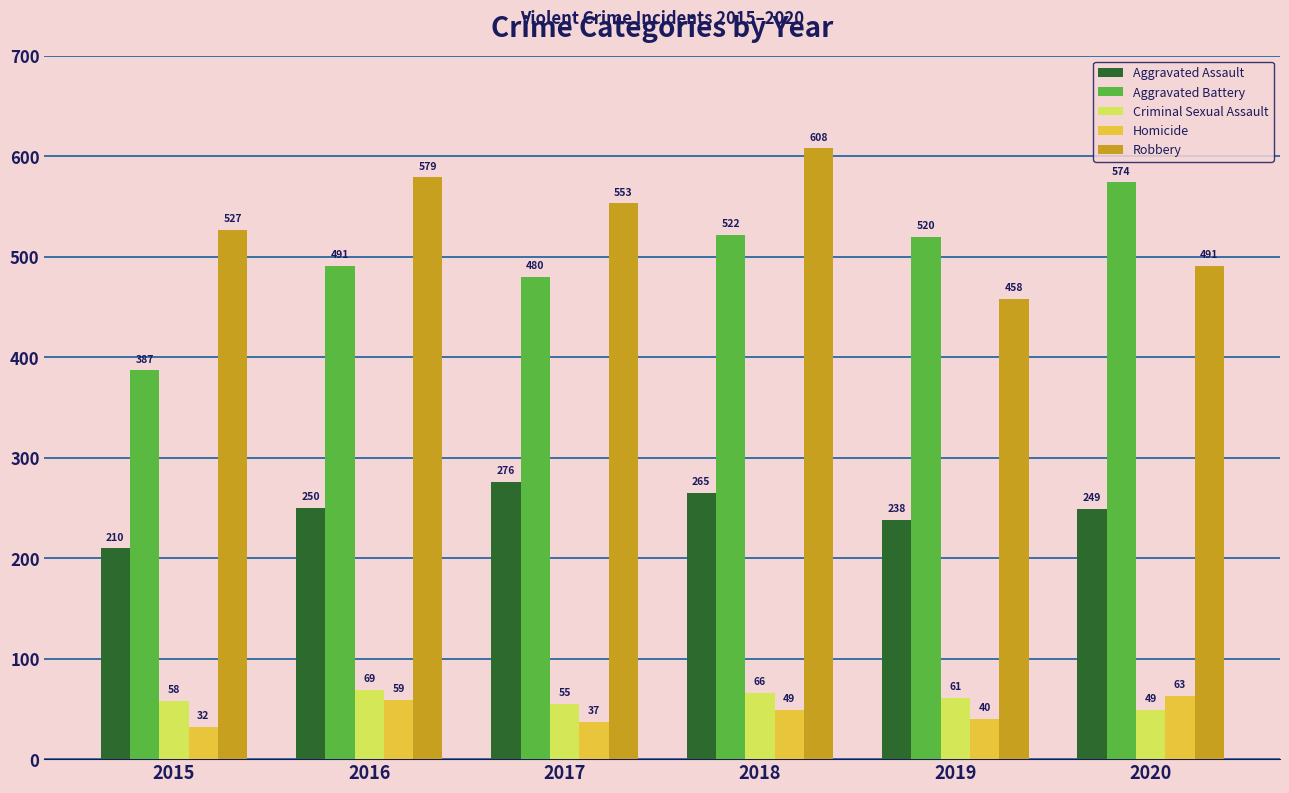

Reading left to right, extract all data points from this chart.

Aggravated Assault: 2015=210	2016=250	2017=276	2018=265	2019=238	2020=249
Aggravated Battery: 2015=387	2016=491	2017=480	2018=522	2019=520	2020=574
Criminal Sexual Assault: 2015=58	2016=69	2017=55	2018=66	2019=61	2020=49
Homicide: 2015=32	2016=59	2017=37	2018=49	2019=40	2020=63
Robbery: 2015=527	2016=579	2017=553	2018=608	2019=458	2020=491